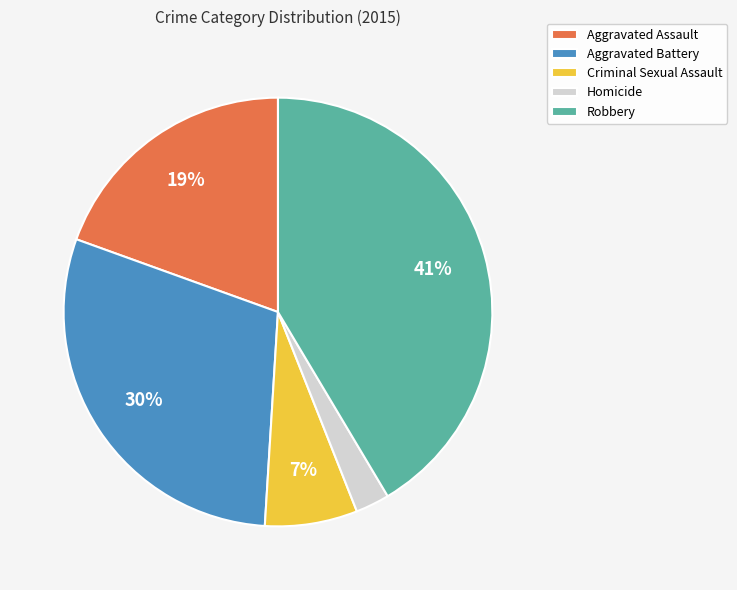

How many segments does this pie chart have?

5